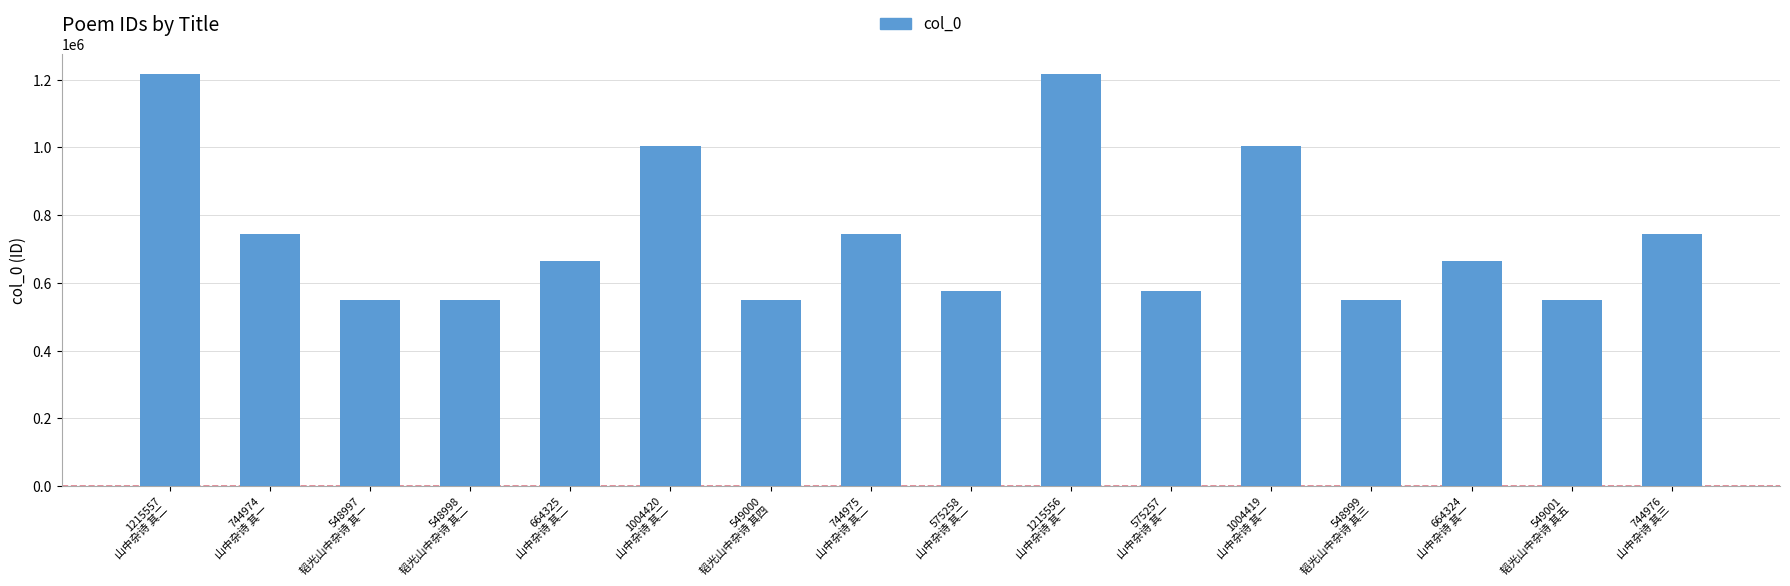

What is the minimum value shown in the chart?

548997